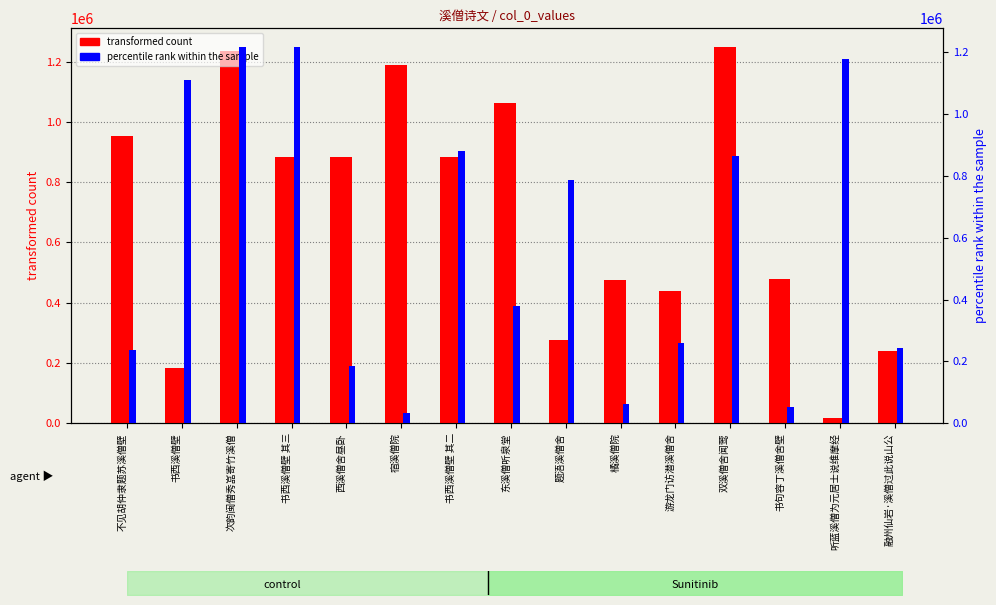

Reading left to right, what are all the values shown in this chart?

transformed count: 不见胡仲隶题苏溪僧壁=952189	书西溪僧壁=184680	次韵闽僧秀嵓寄竹溪僧=1236098	书西溪僧壁 其三=882586	西溪僧舍昼卧=882606	宿溪僧院=1188235	书西溪僧壁 其二=882584	东溪僧听泉堂=1064216	题浯溪僧舍=276494	橘溪僧院=475237	游龙门访潜溪僧舍=437888	双溪僧舍闻莺=1248287	书句容丁溪僧舍壁=478992	听蓝溪僧为元居士说维摩经=15902	融州仙岩·溪僧过此说山公=239698
percentile rank within the sample: 不见胡仲隶题苏溪僧壁=238321	书西溪僧壁=1110323	次韵闽僧秀嵓寄竹溪僧=1217052	书西溪僧壁 其三=1217053	西溪僧舍昼卧=184532	宿溪僧院=33438	书西溪僧壁 其二=882585	东溪僧听泉堂=378357	题浯溪僧舍=787466	橘溪僧院=63958	游龙门访潜溪僧舍=258259	双溪僧舍闻莺=864336	书句容丁溪僧舍壁=51138	听蓝溪僧为元居士说维摩经=1178068	融州仙岩·溪僧过此说山公=243007